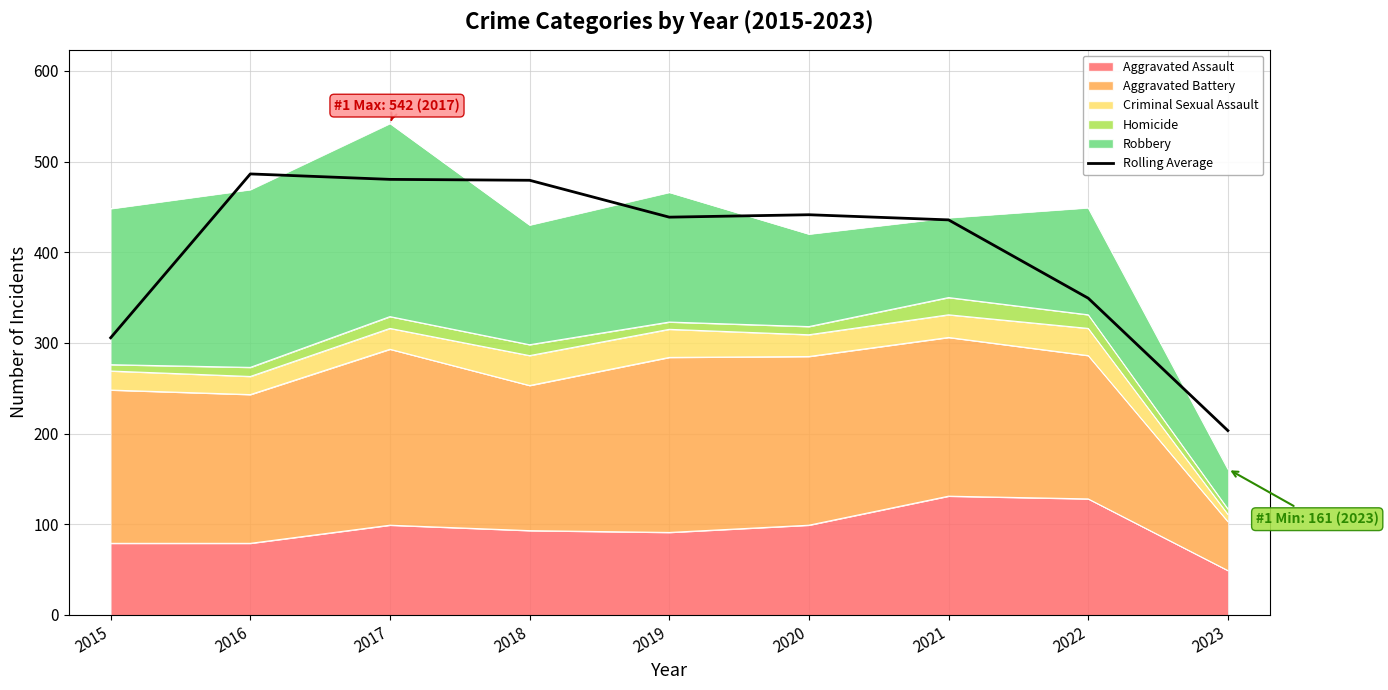

What is the value of the 8th point from the left?

349.3